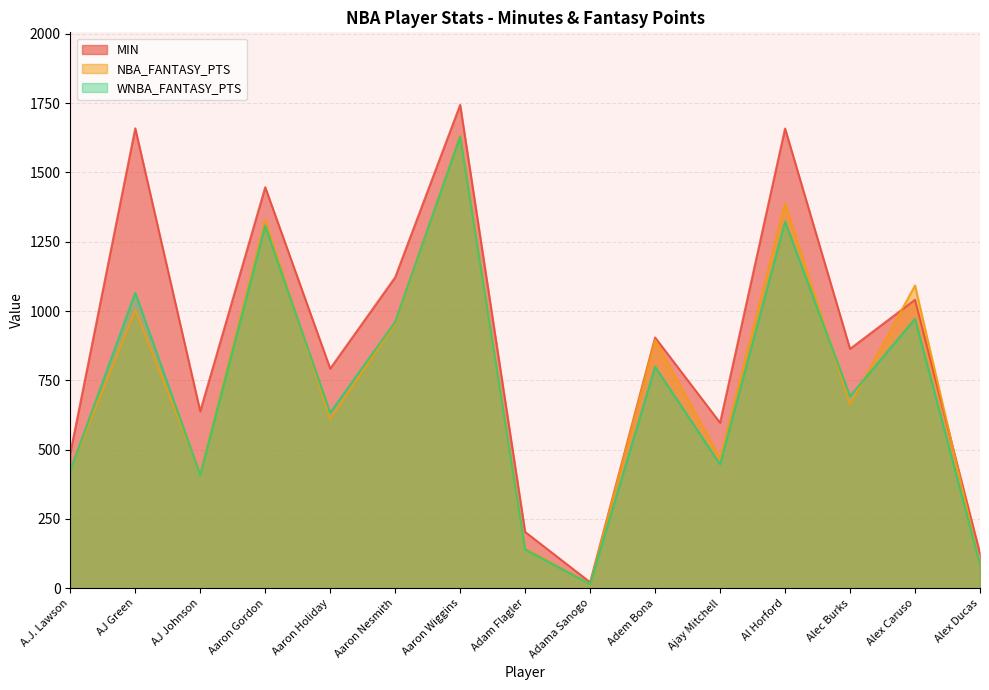

How many distinct data groups are displayed?

3